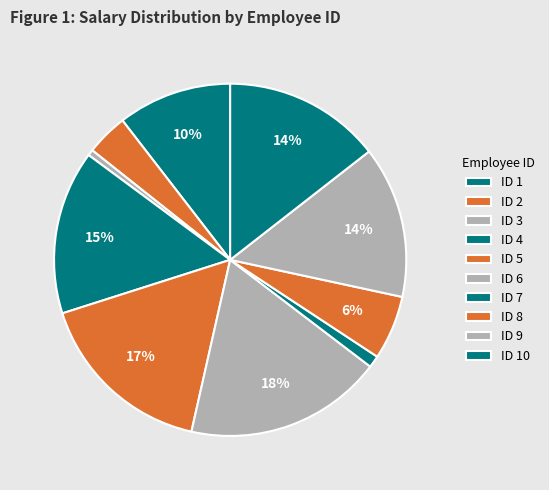

How many segments does this pie chart have?

10